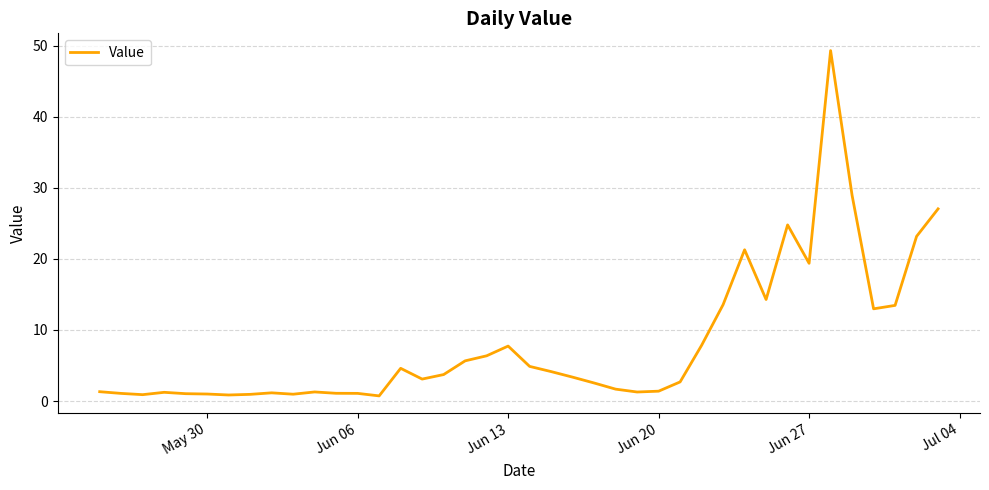

What is the maximum value shown in the chart?

49.3